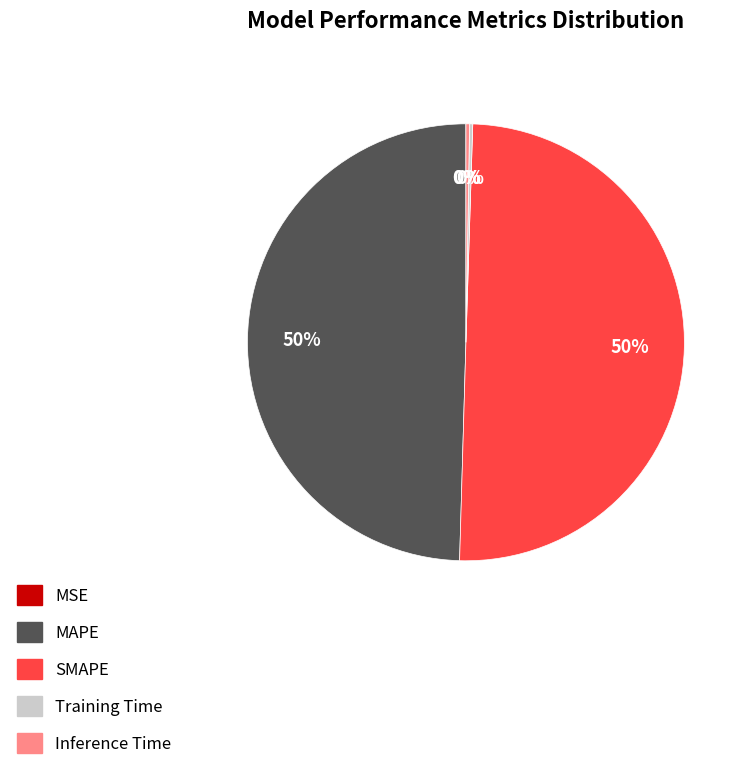

Is it true that MAPE is 60% of the pie?

False